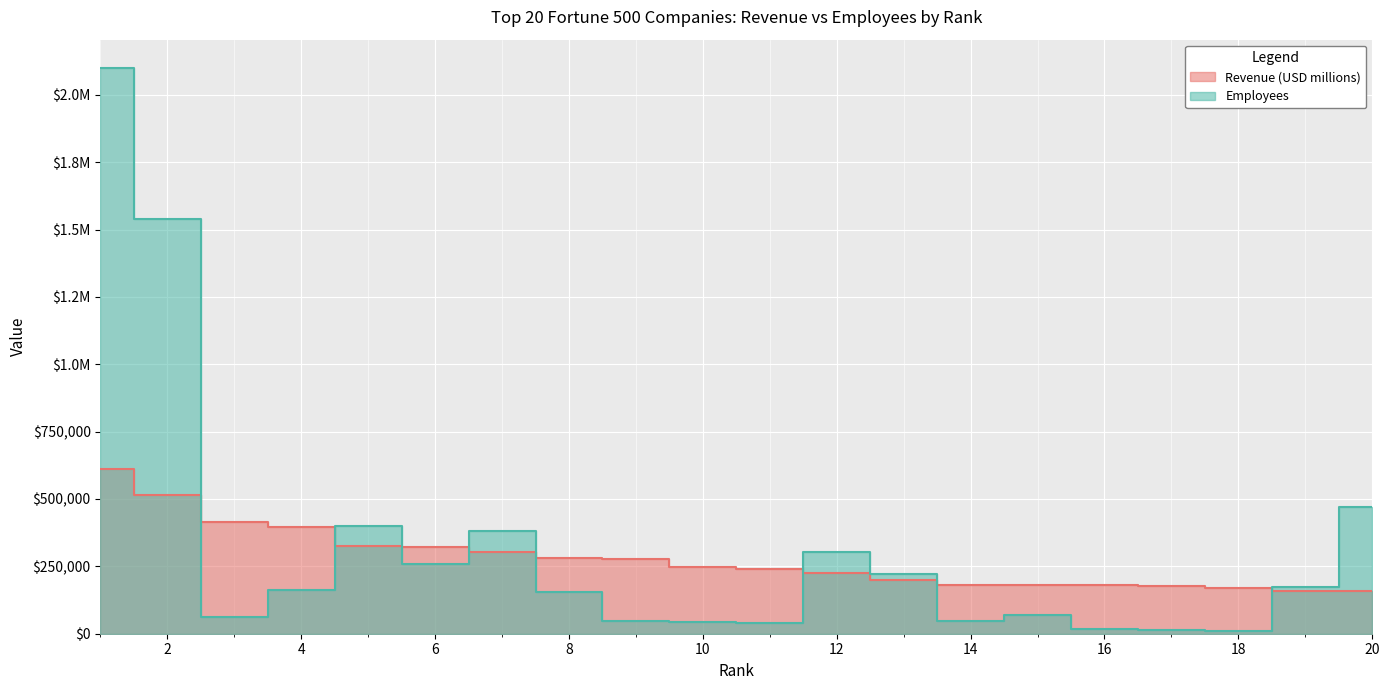

What is the total value across all series at 20?

629003